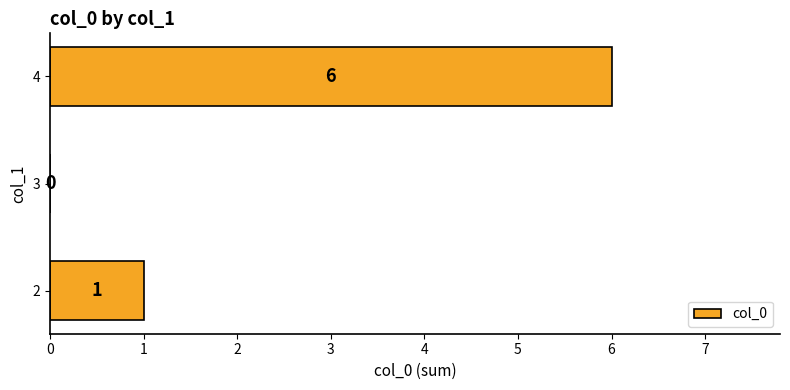

How many series are shown in this chart?

1